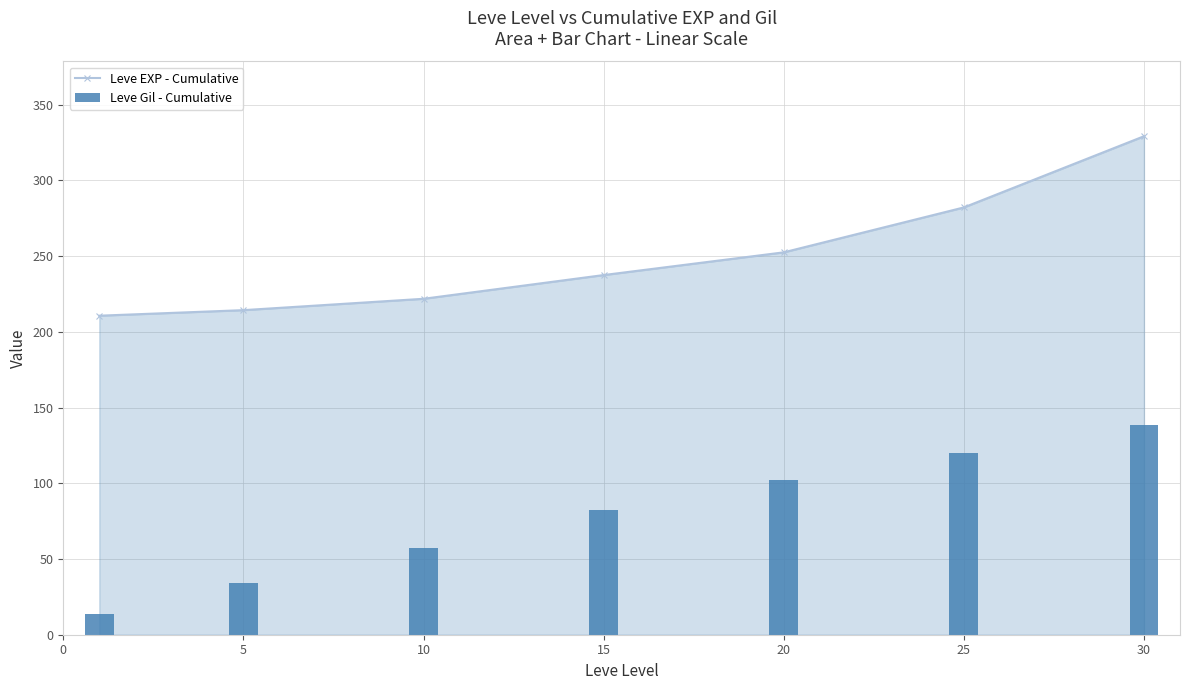

Which category has the highest value in the Leve EXP - Cumulative series?

30